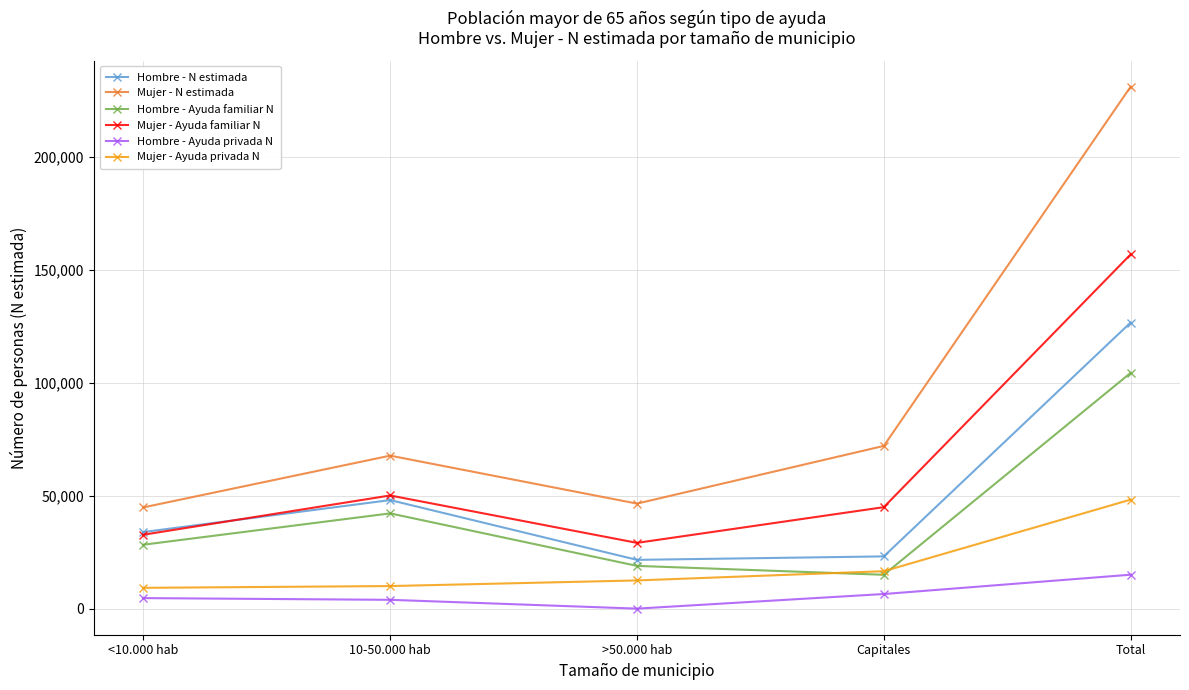

Where do Mujer - Ayuda privada N and Hombre - Ayuda familiar N first cross each other?

>50.000 hab and Capitales